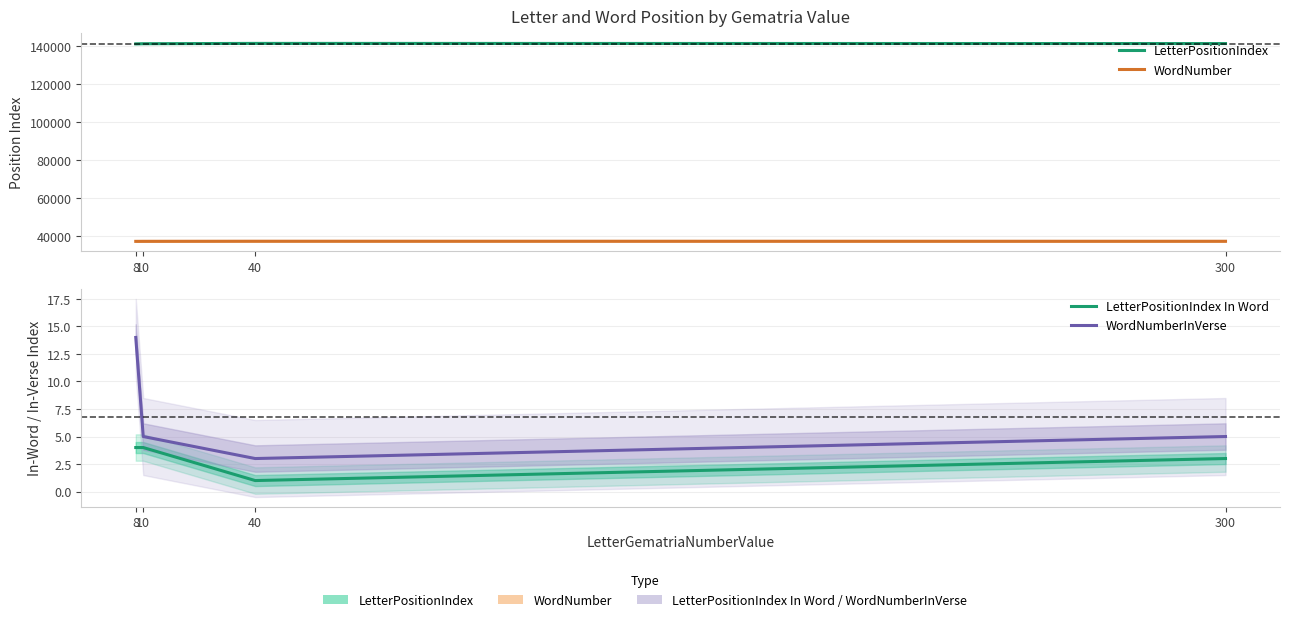

At which category is the sum across all series the highest?

40